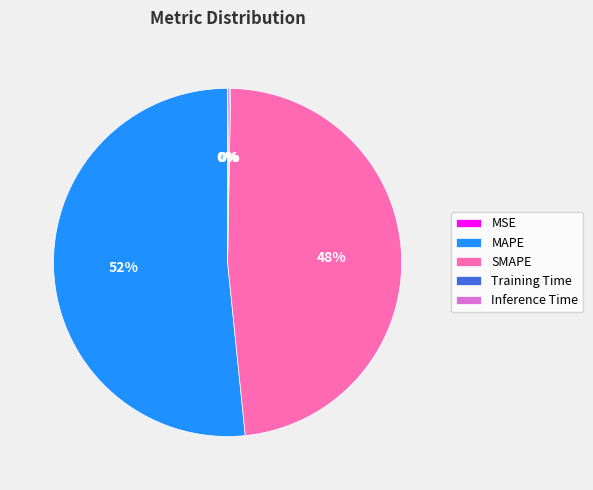

Does any single category account for the majority?

Yes